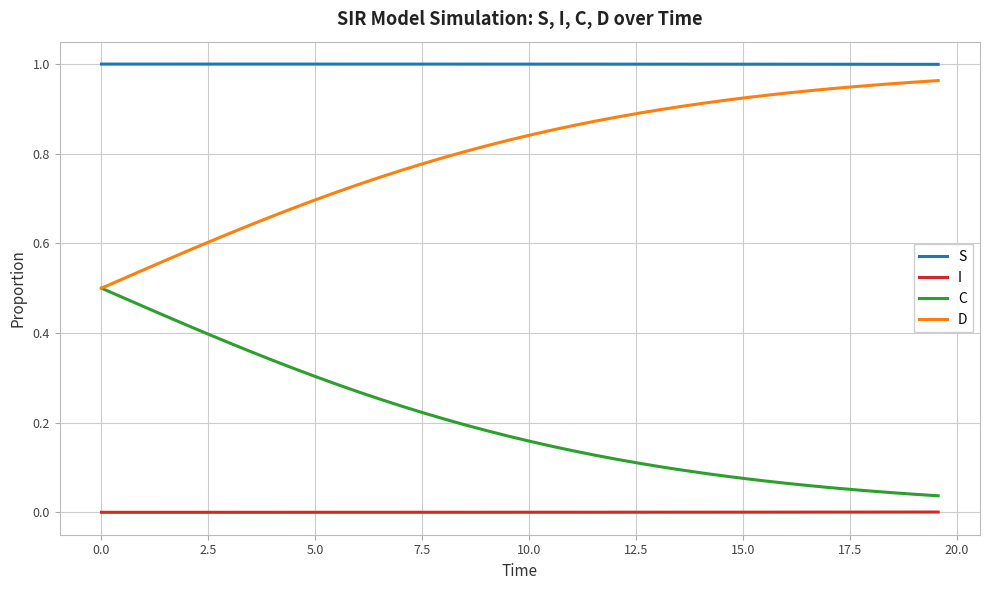

Rank the series by their average value, from lowest to highest.

I, C, D, S